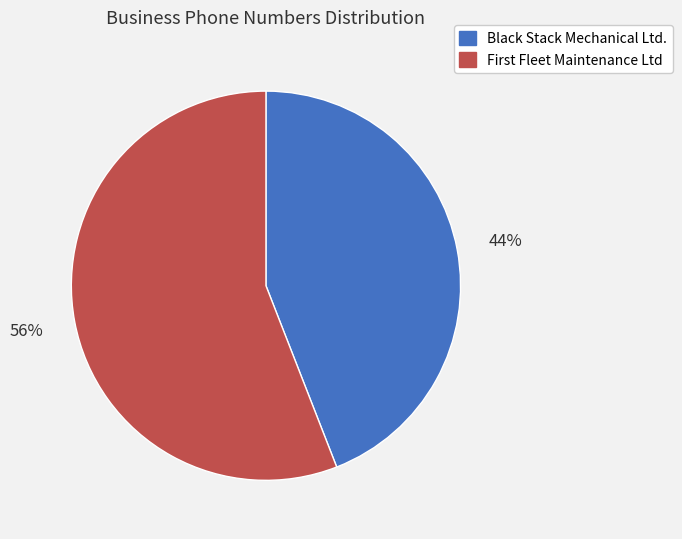

How many segments does this pie chart have?

2